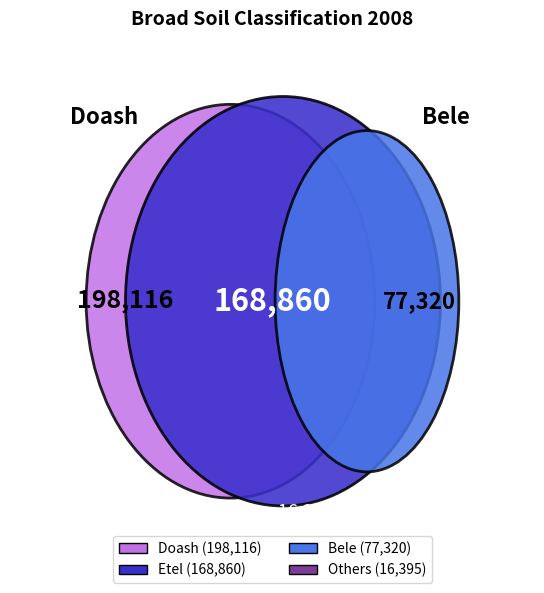

To the nearest percent, what is the difference between the Etel and Bele slice percentages?

20%